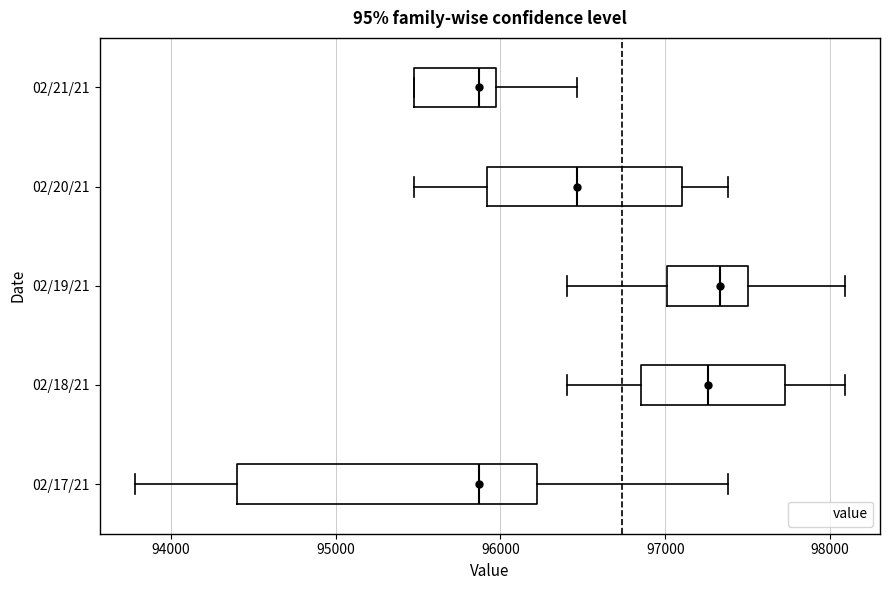

Reading bottom to top, read every box against the x-axis: the position of its median line, the range the box covers, and the ends of its whiskers. The values are not printed on the chart, so give them approximately, as read against the axis.

02/17/21: median 95900, box 94400 to 96200, whiskers 93800 to 97400
02/18/21: median 97300, box 96900 to 97700, whiskers 96400 to 98100
02/19/21: median 97300, box 97000 to 97500, whiskers 96400 to 98100
02/20/21: median 96500, box 95900 to 97100, whiskers 95500 to 97400
02/21/21: median 95900, box 95500 to 96000, whiskers 95500 to 96500